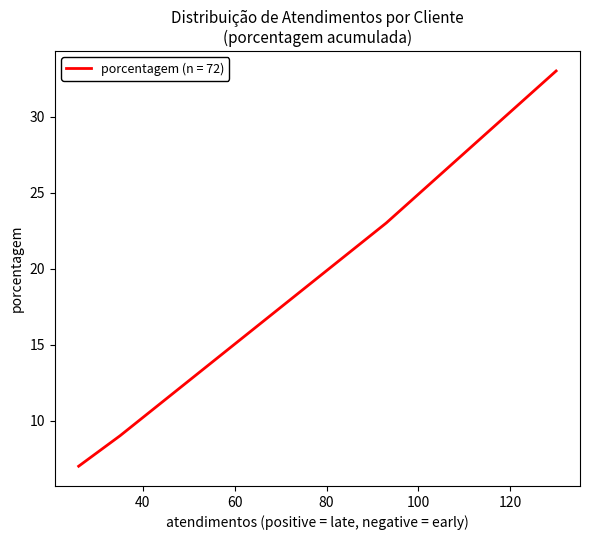

What is the sum of all values?

72